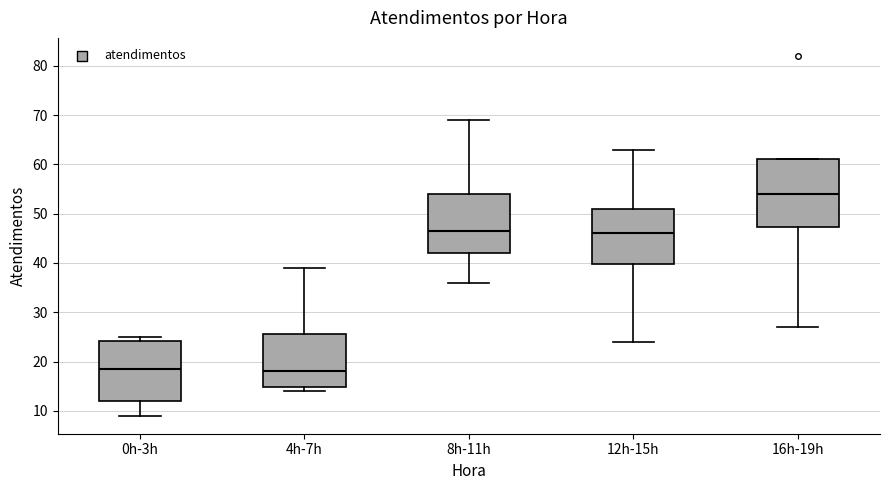

Which box is the tallest, from its lower edge to its upper edge?

16h-19h